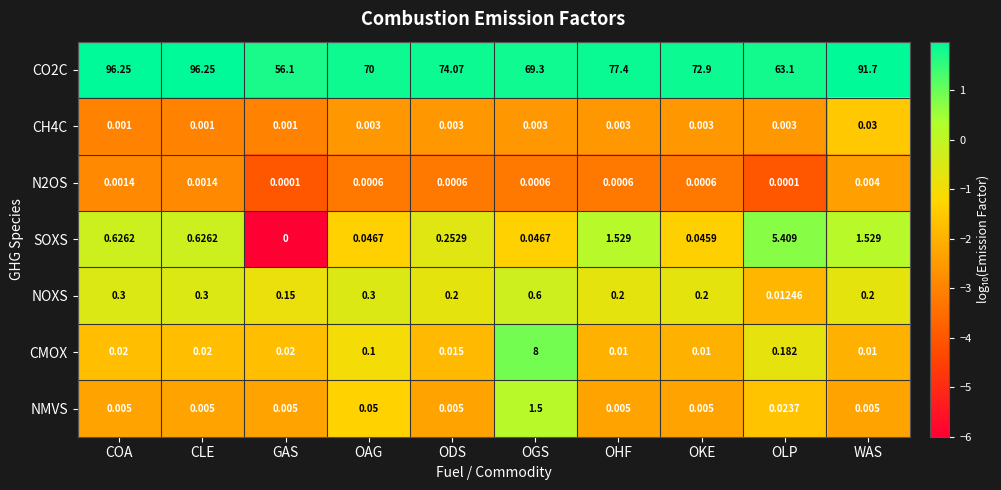

Which category has the highest value in the NOXS series?

OGS